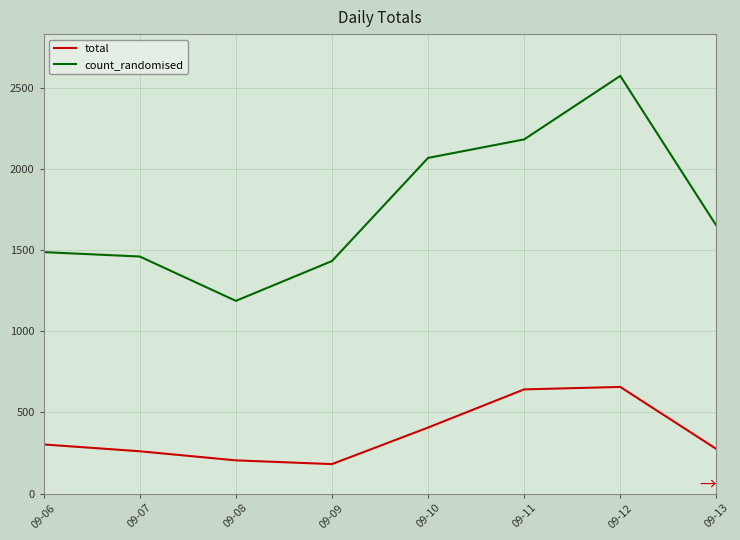

Is this an area chart (filled region under the line)?

No